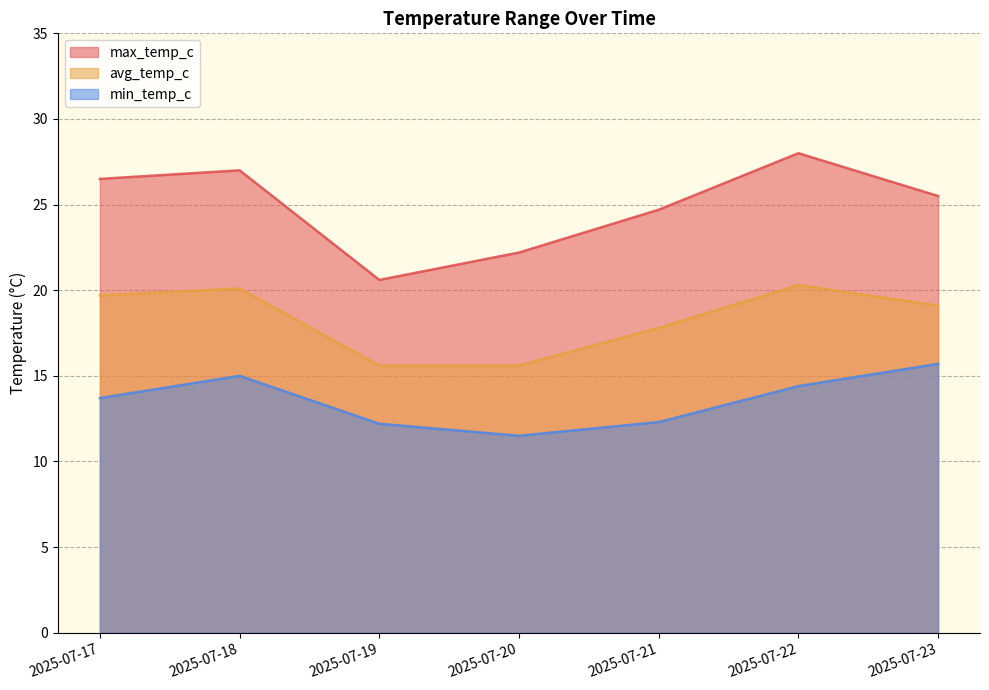

Where is max_temp_c nearest to the value 24?

2025-07-21